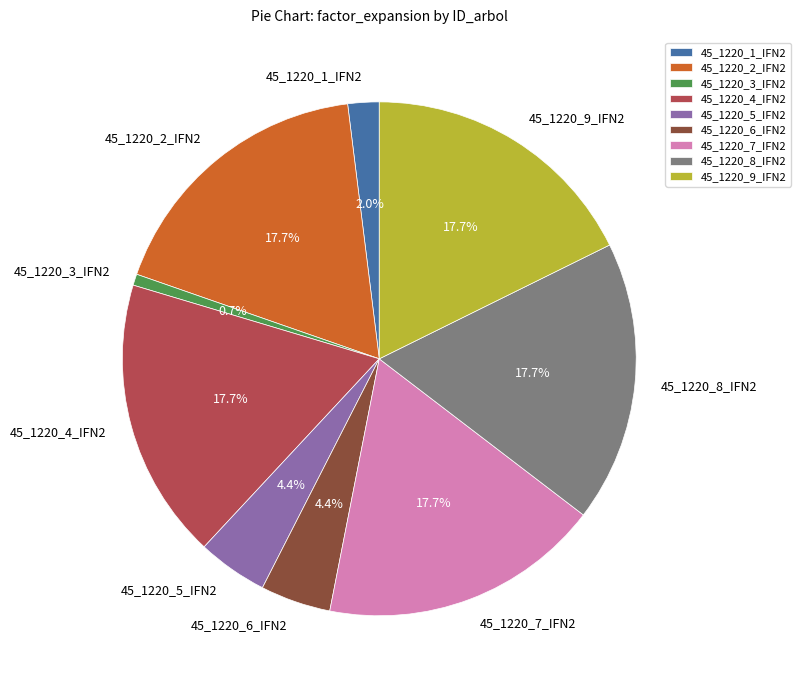

To the nearest percent, what percentage of the pie is 45_1220_1_IFN2?

2%